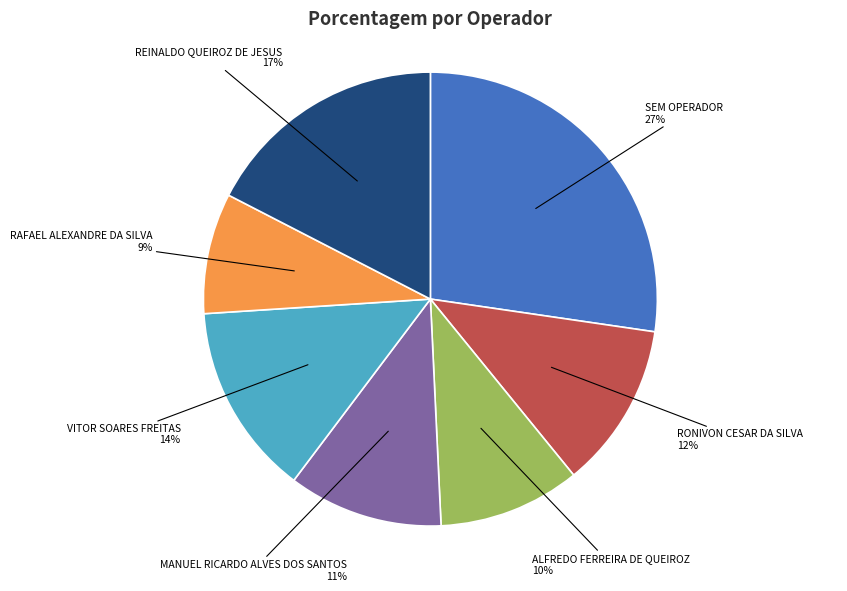

Is VITOR SOARES FREITAS the majority of the pie?

No